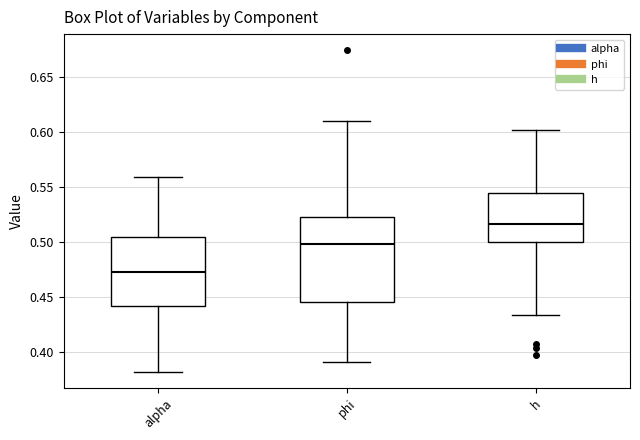

Where does the median line of the box for alpha sit on the y-axis? The values are not printed on the chart, so give them approximately, as read against the axis.

0.475